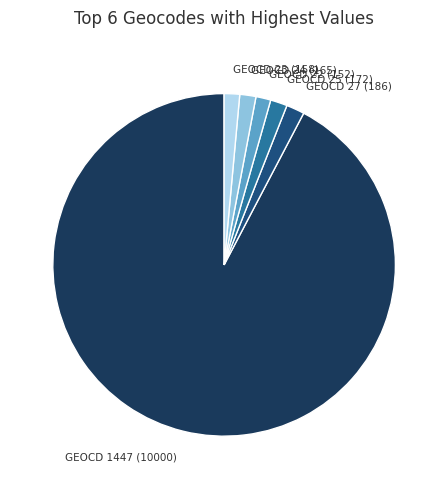

Does any single category account for the majority?

Yes